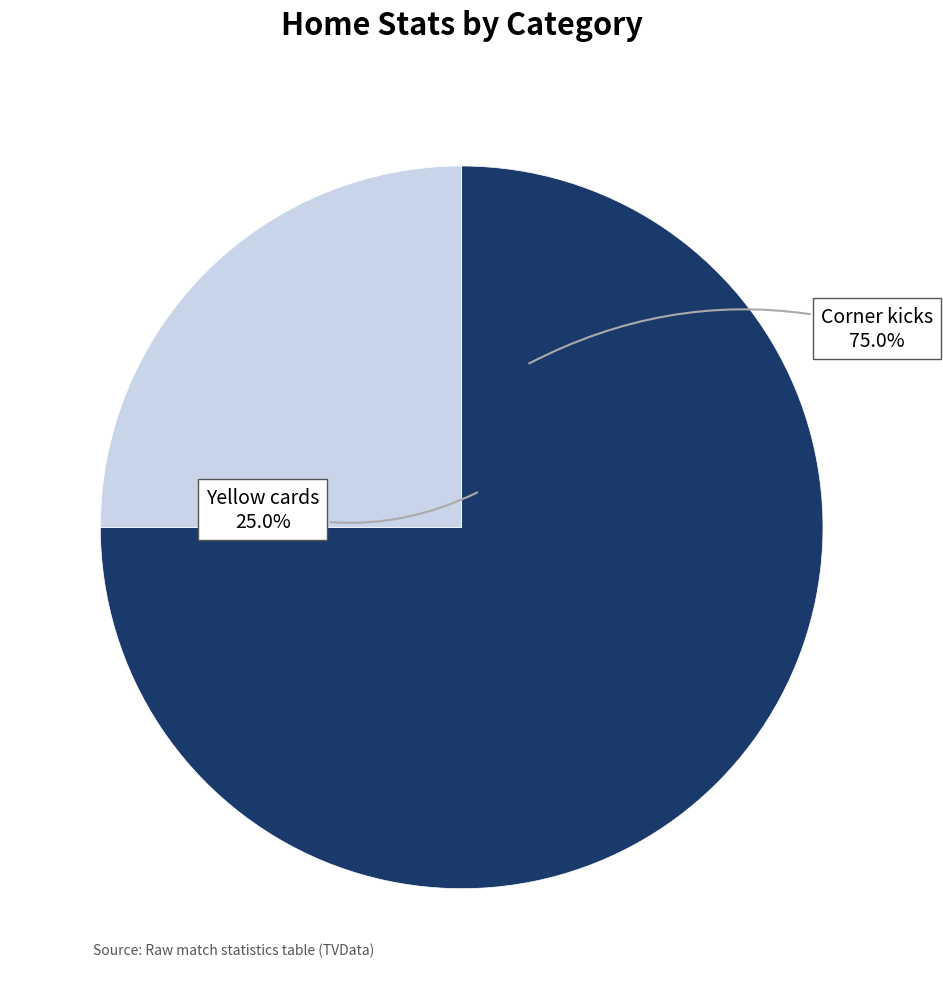

How many segments does this pie chart have?

2